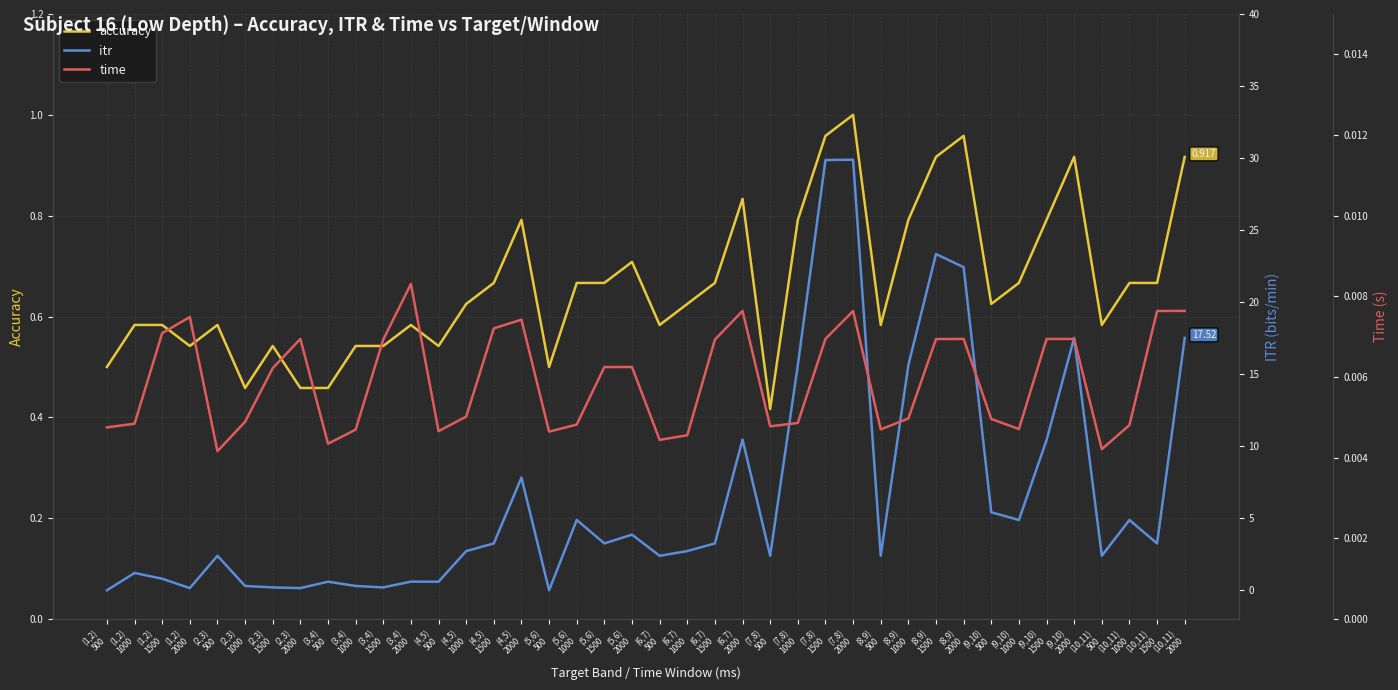

Where is the first local minimum for accuracy?

(1,2)
2000